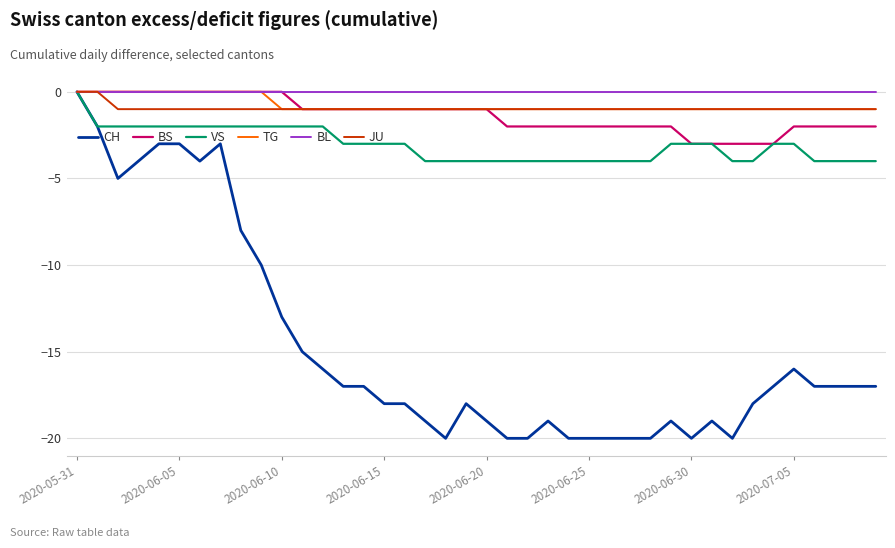

What is the difference between the maximum and minimum values in the TG series?

1